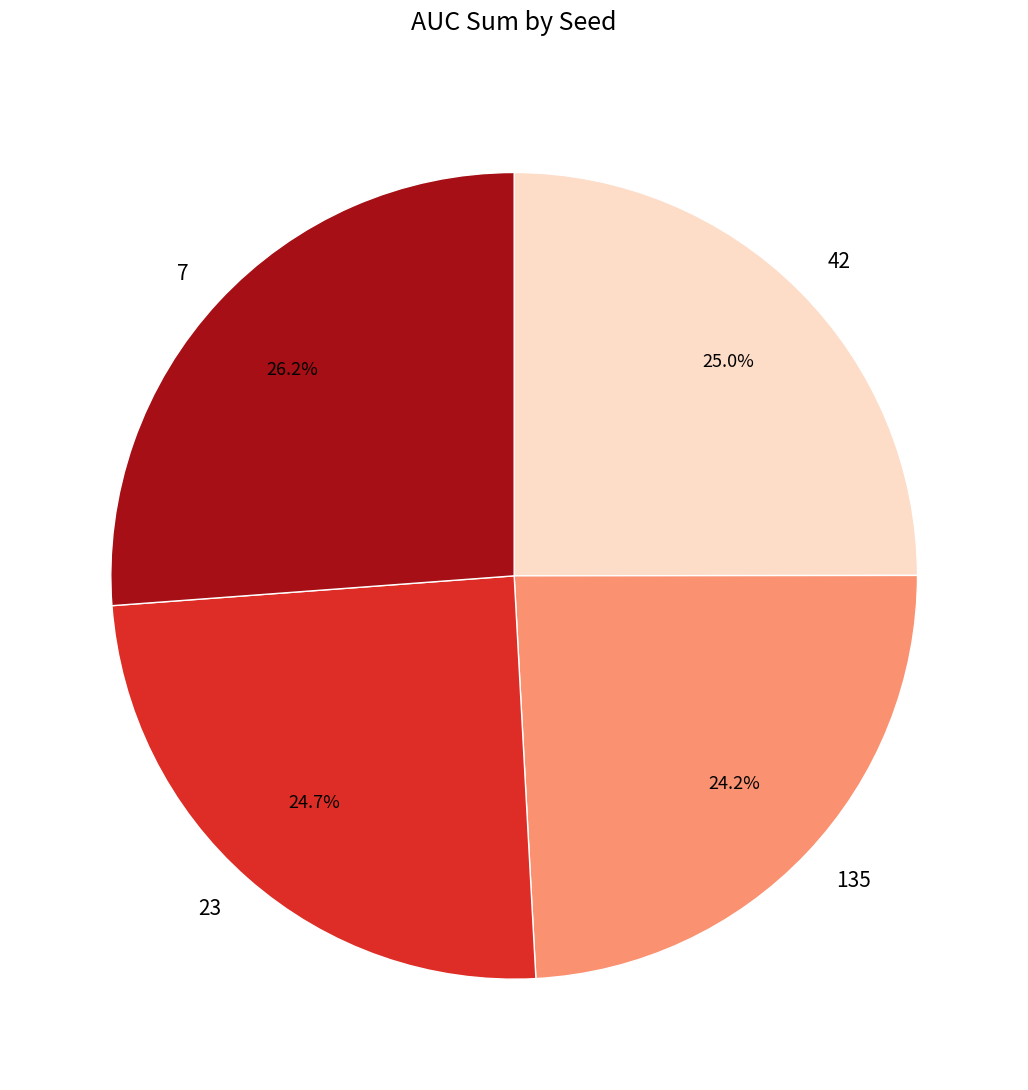

Count the number of slices in the pie.

4